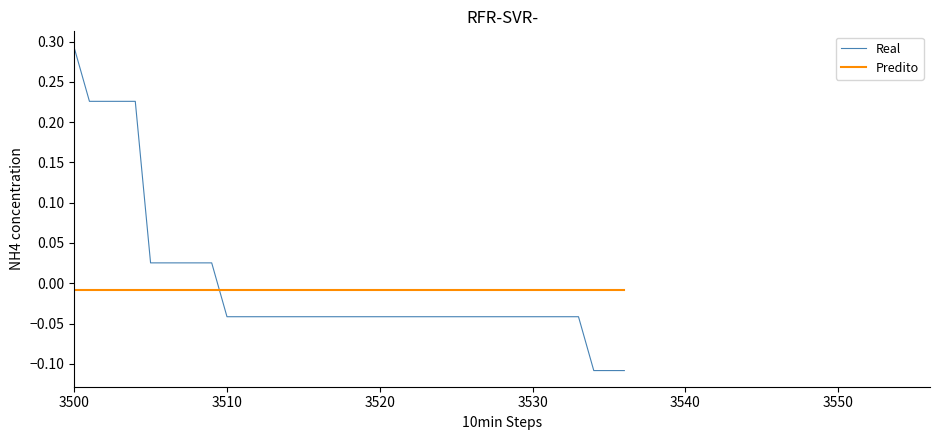

How many intersections are there between Predito and Real?

1